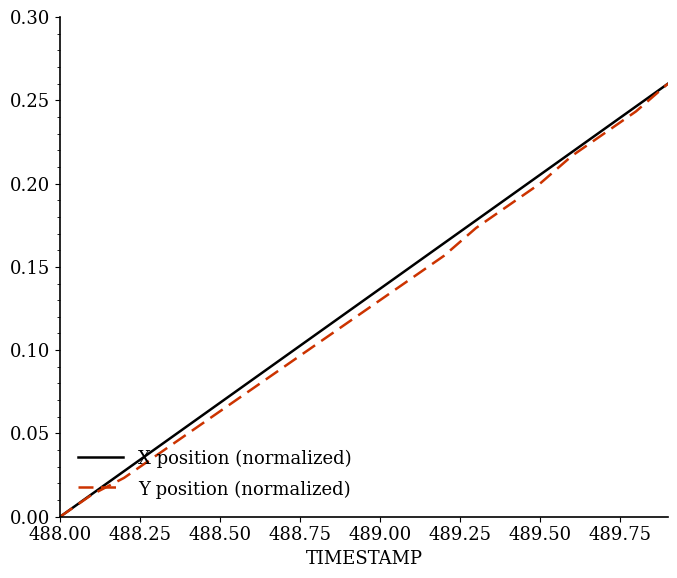

At which label is Y position (normalized) closest to 0?

488.00